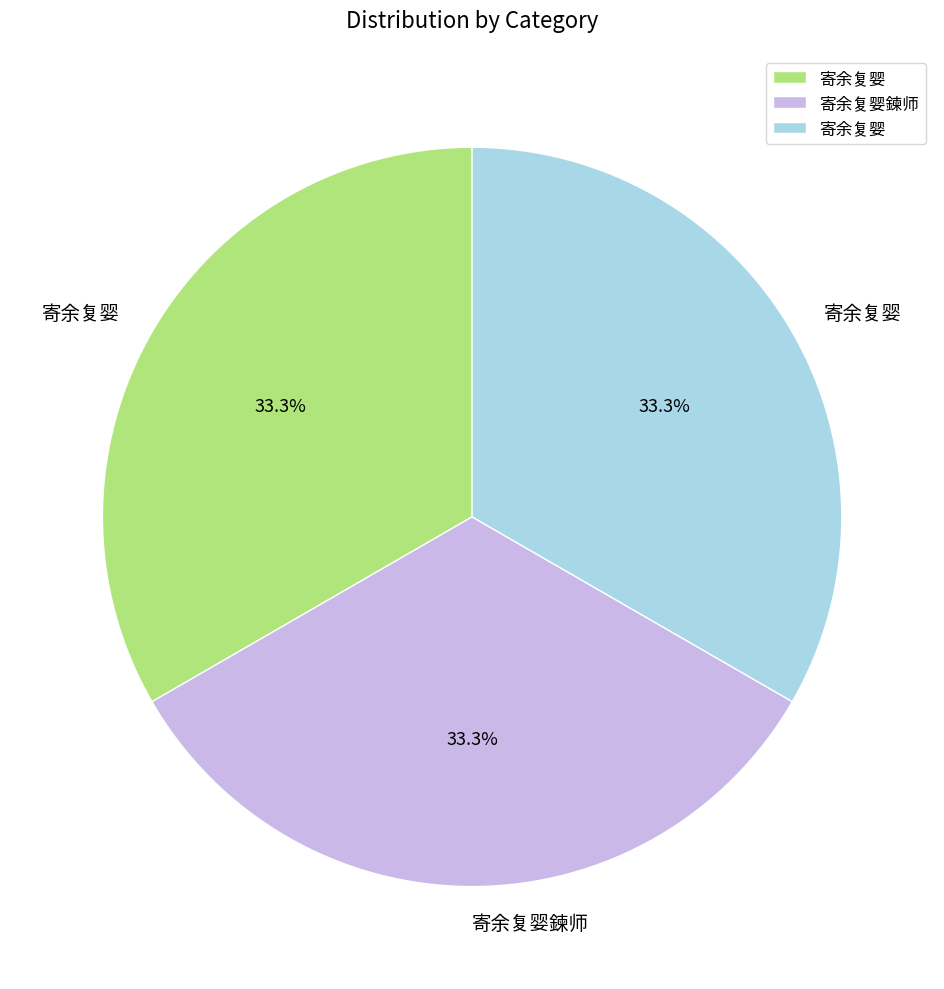

Is there a majority slice in this chart?

No